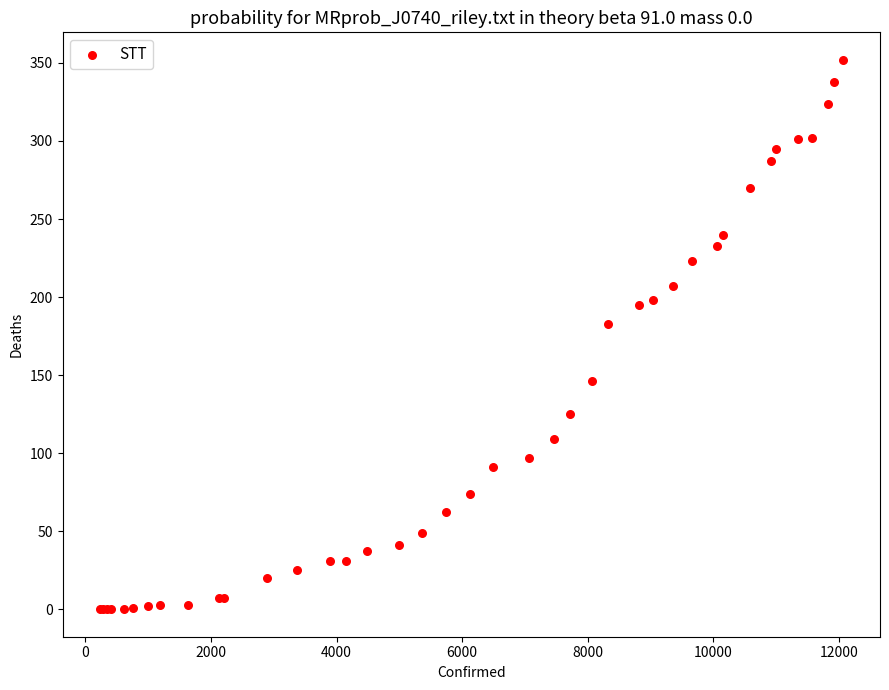

What Y value in the scatter plot is closest to 176?

183